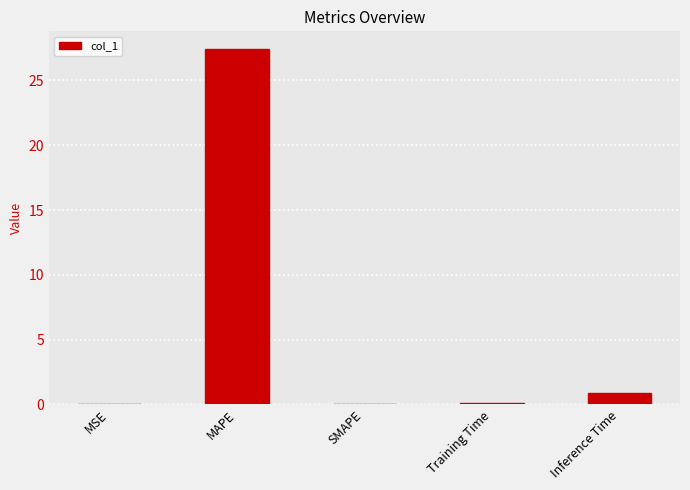

The value at MAPE is 27.4. True or false?

True